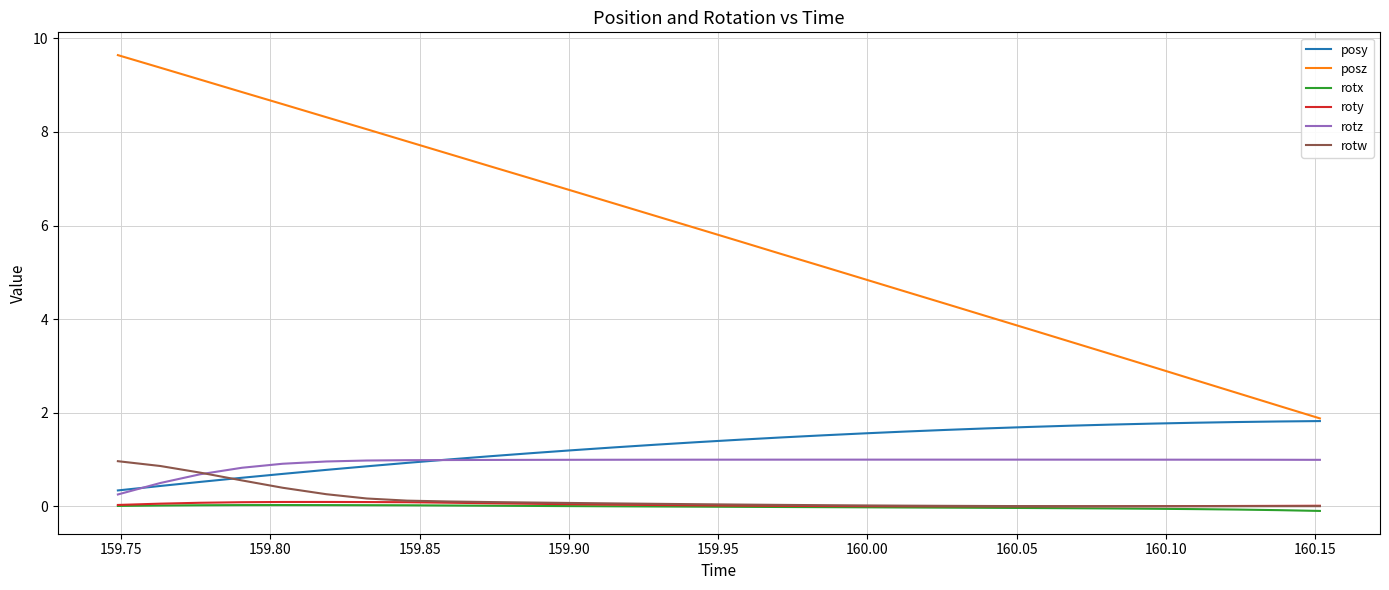

Which series has the largest total across all categories?

posz